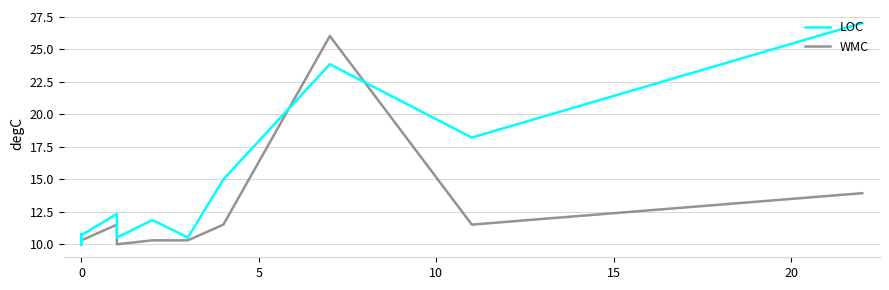

What is the difference between the maximum and minimum values in the WMC series?

16.0